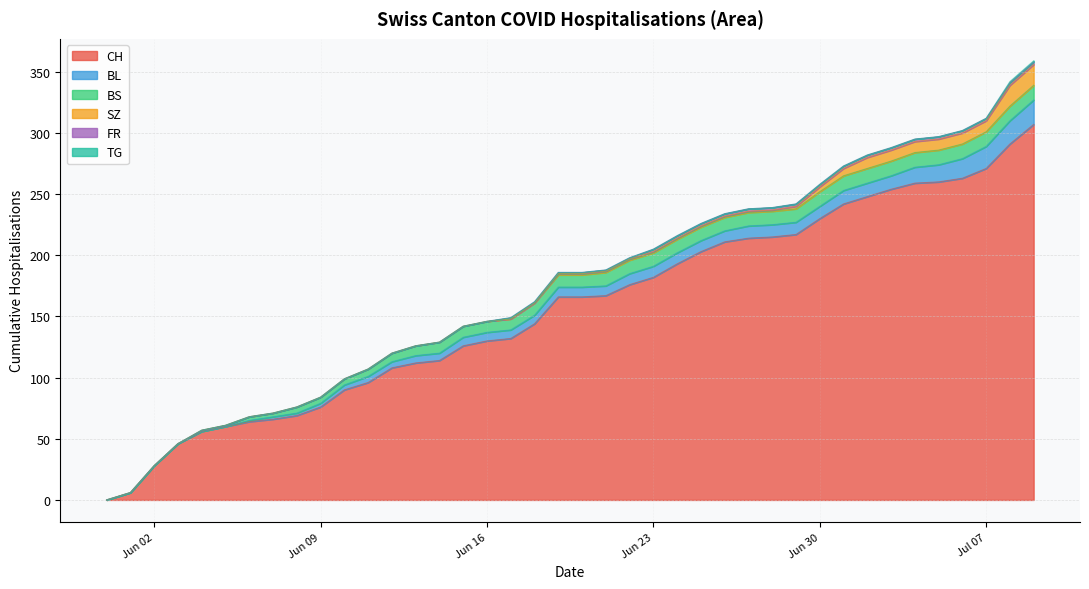

What position from the right is 2020-06-14?

26